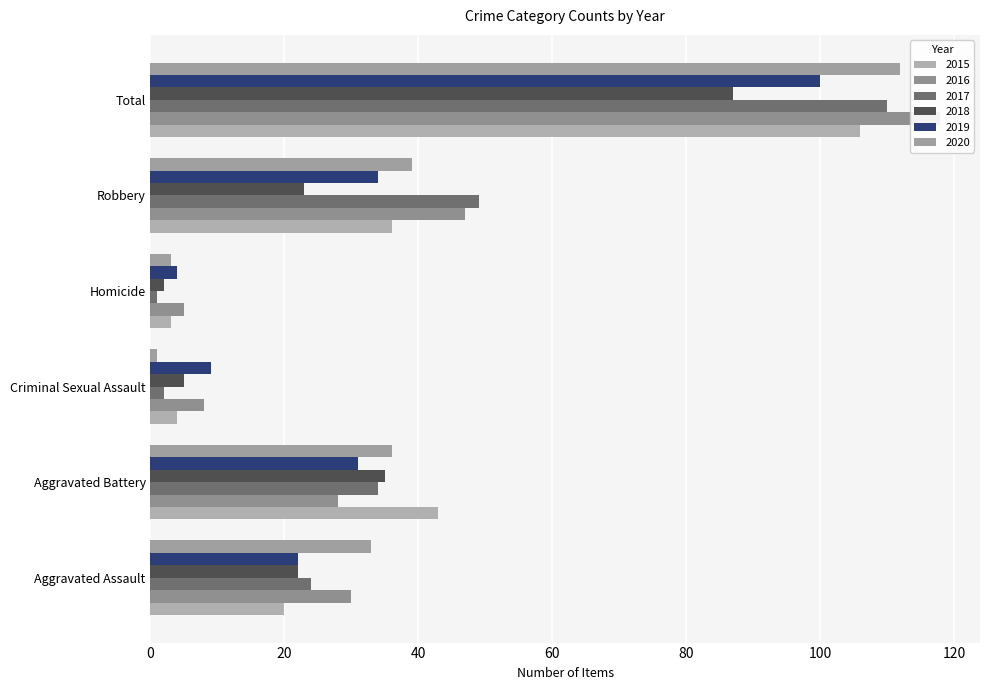

Reading left to right, extract all data points from this chart.

2015: 20	43	4	3	36	106
2016: 30	28	8	5	47	118
2017: 24	34	2	1	49	110
2018: 22	35	5	2	23	87
2019: 22	31	9	4	34	100
2020: 33	36	1	3	39	112